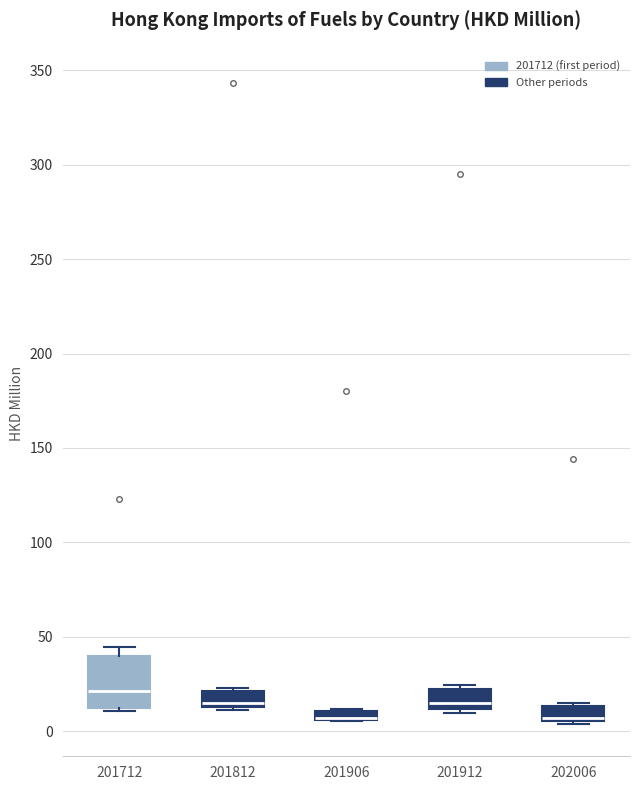

Where does the median line of the box at x = 201712 sit on the y-axis? The values are not printed on the chart, so give them approximately, as read against the axis.

20